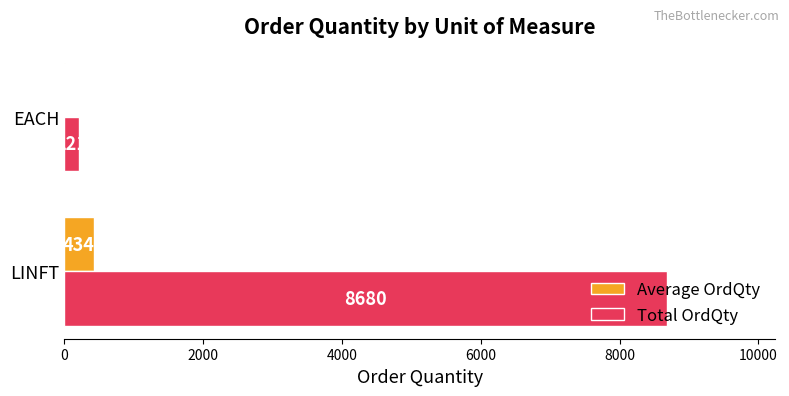

What is the average value of the Average OrdQty series?

224